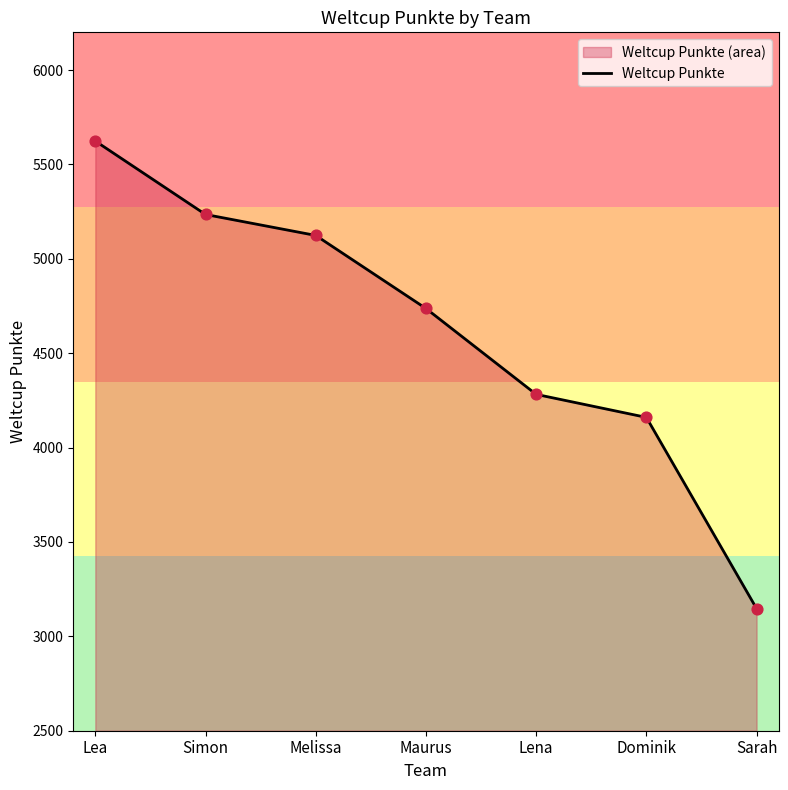

What is the ratio of the value at Sarah to the value at Lena?

0.7